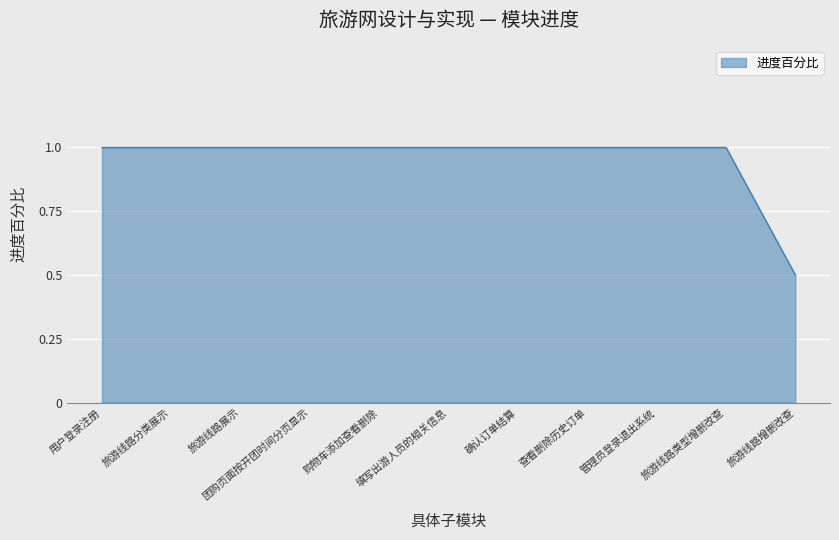

True or false: the data shows 1.0 at 查看删除历史订单.

True